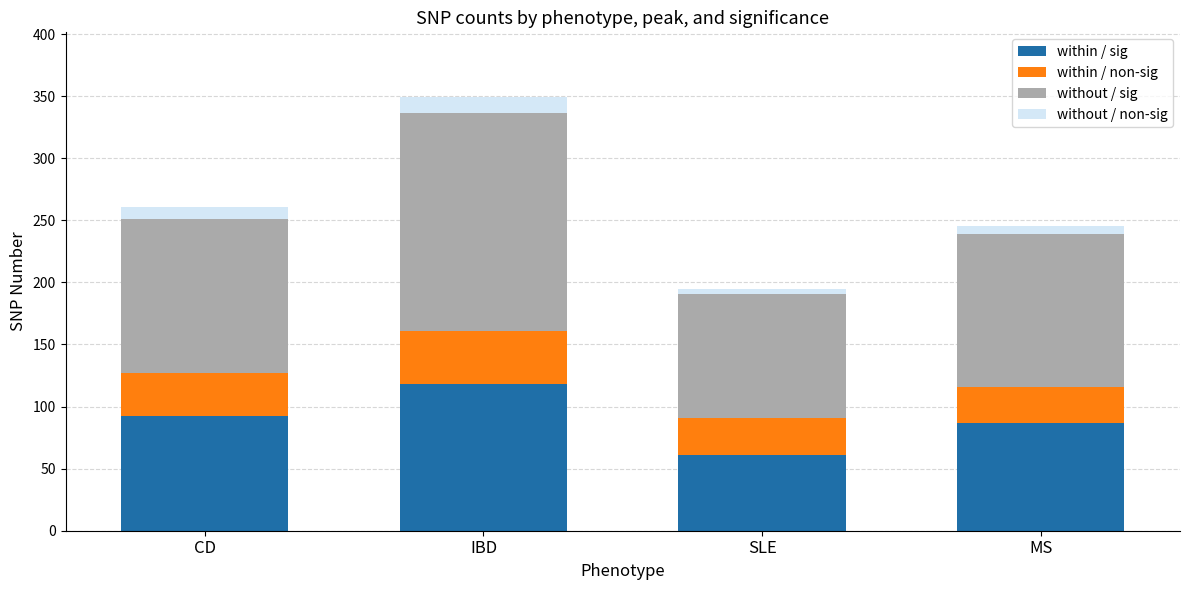

At which category is the sum across all series the highest?

IBD